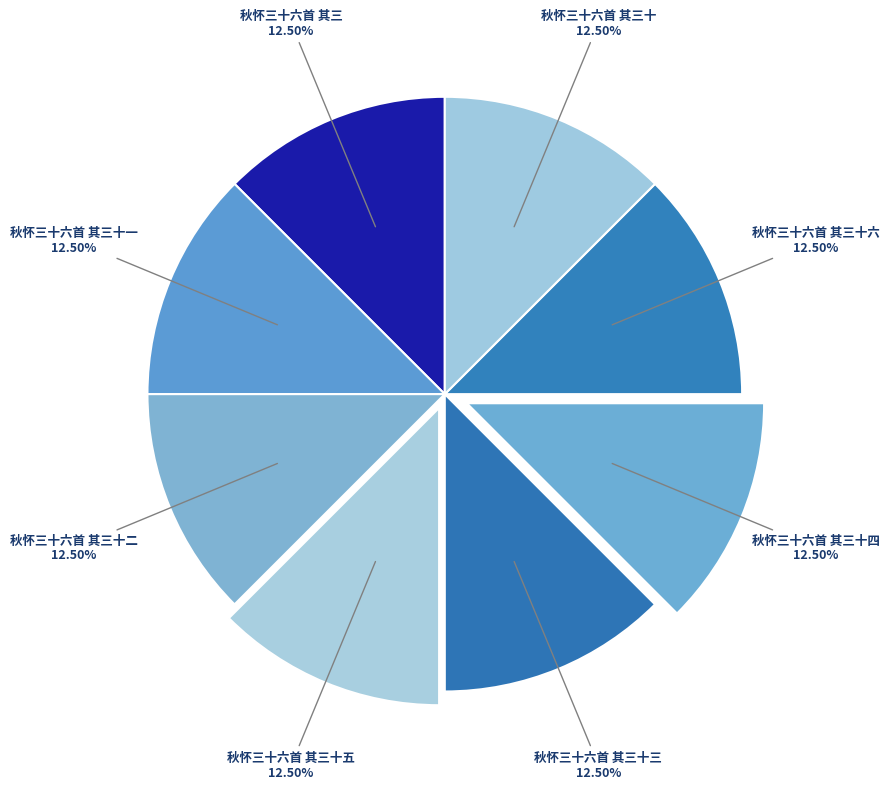

The 秋怀三十六首 其三十三 slice represents 21% of the pie. True or false?

False